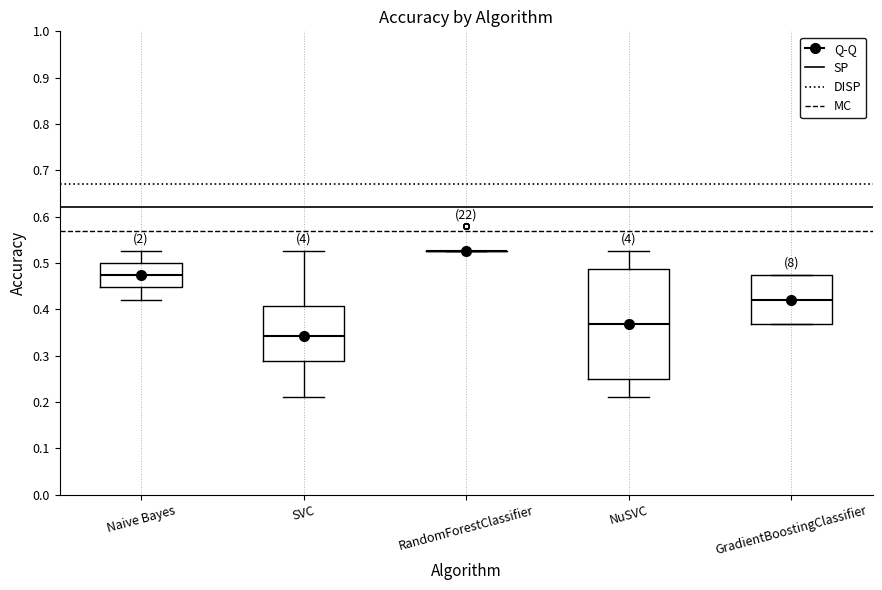

Comparing the boxes themselves (not the whiskers), which one is the tallest?

NuSVC